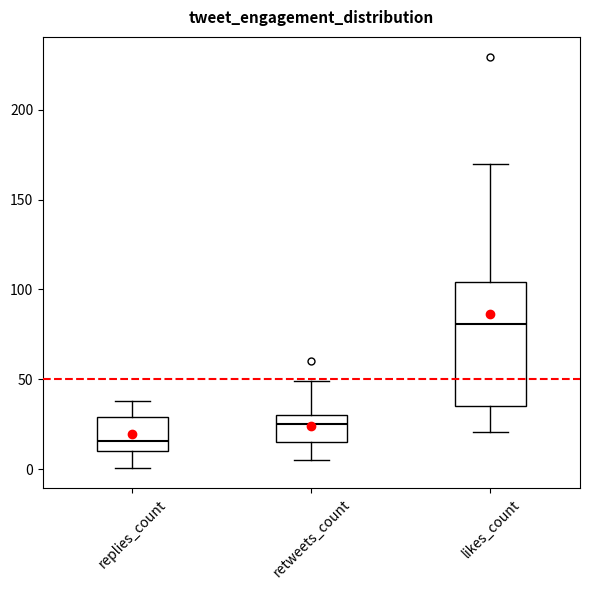

Reading left to right, transcribe this box plot: for each box, give where its median line is, the range the box spans, and where its two whiskers end, as read against the y-axis. The values are not printed on the chart, so give them approximately, as read against the axis.

replies_count: median 15, box 10 to 30, whiskers 0 to 40
retweets_count: median 25, box 15 to 30, whiskers 5 to 50
likes_count: median 80, box 35 to 105, whiskers 20 to 170